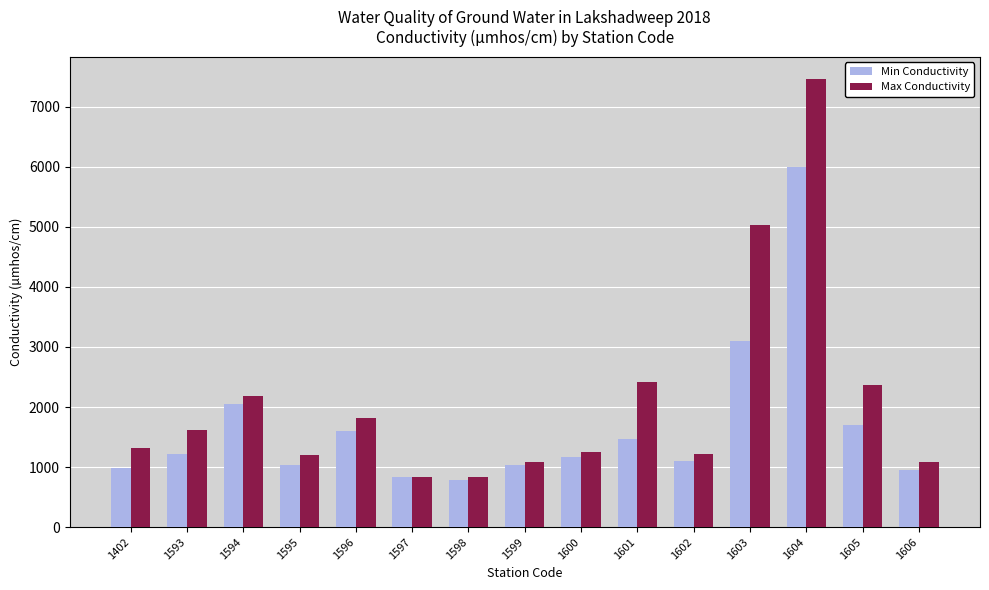

Rank the series by their average value, from highest to lowest.

Max Conductivity, Min Conductivity